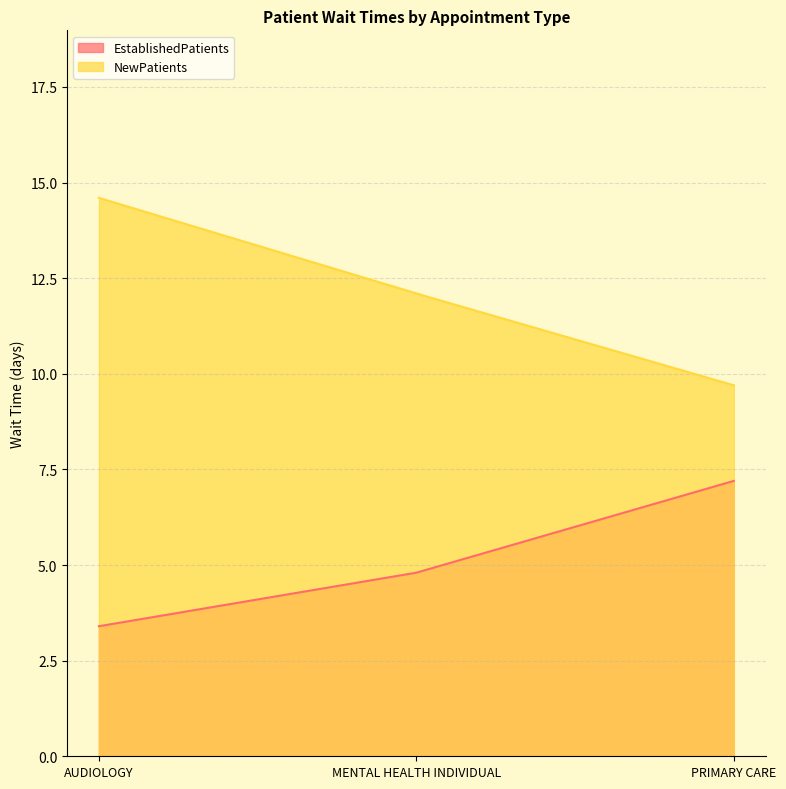

What is the approximate value of EstablishedPatients at MENTAL HEALTH INDIVIDUAL?

4.8